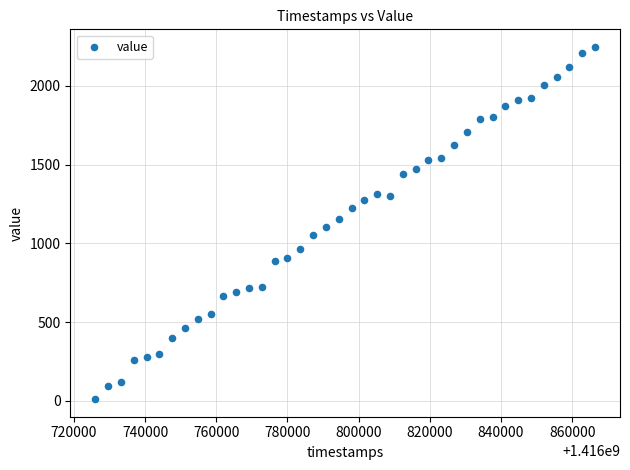

What is the range of Y values (max minus min)?

2234.7